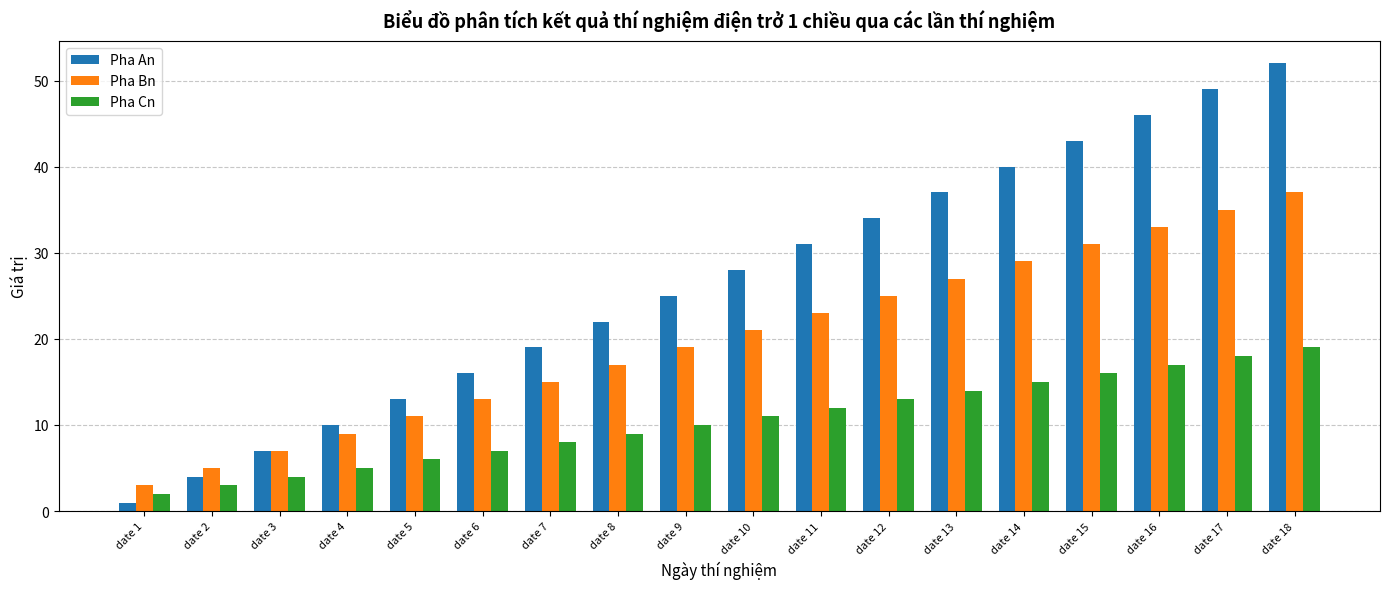

What is the value of the Pha An bar at the 9th from the left?

25